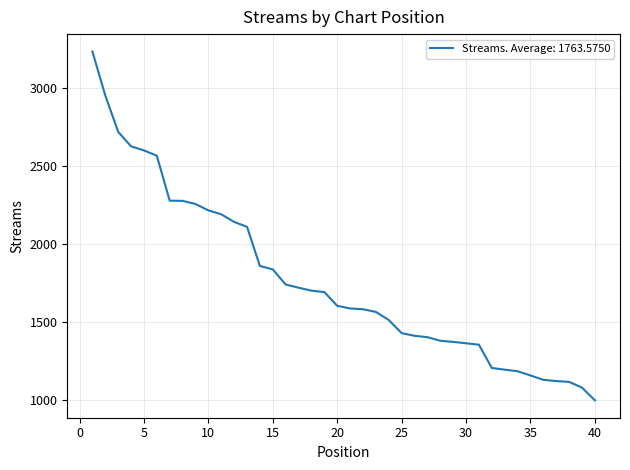

Does the chart display data point markers on the line(s)?

No